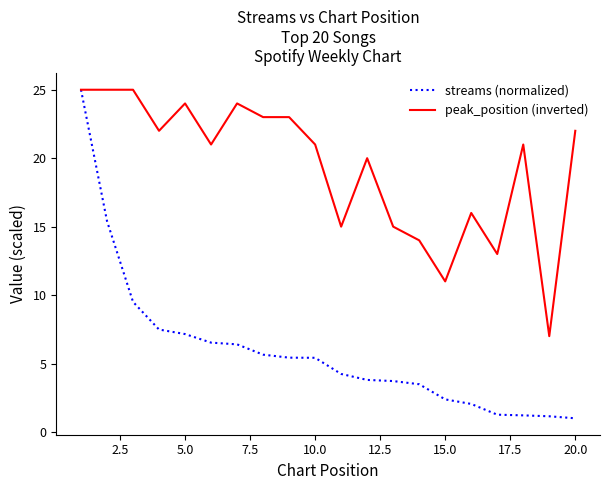

What is the sum of all peak_position (inverted) values?

387.0